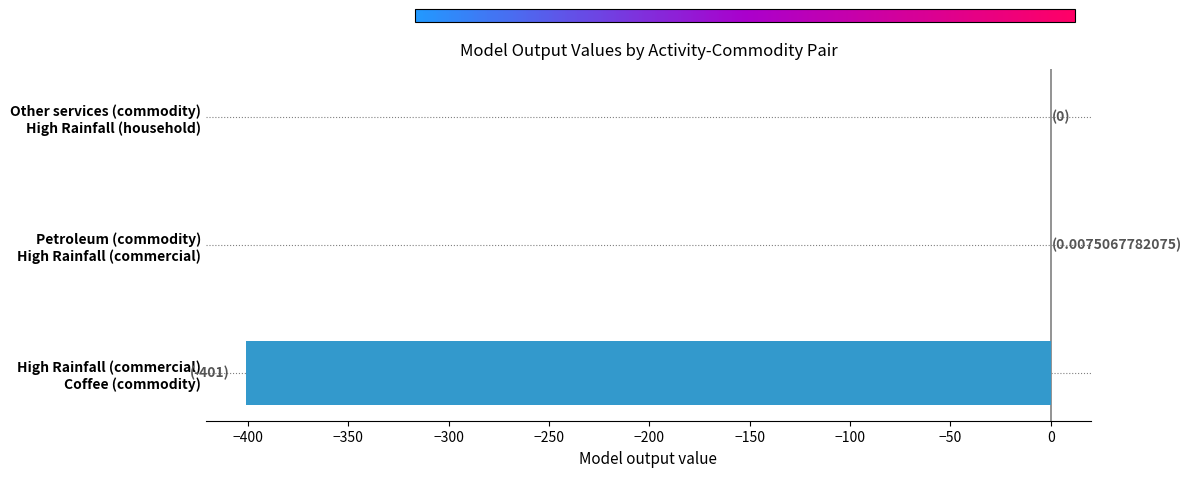

What is the sum of all values?

-401.0